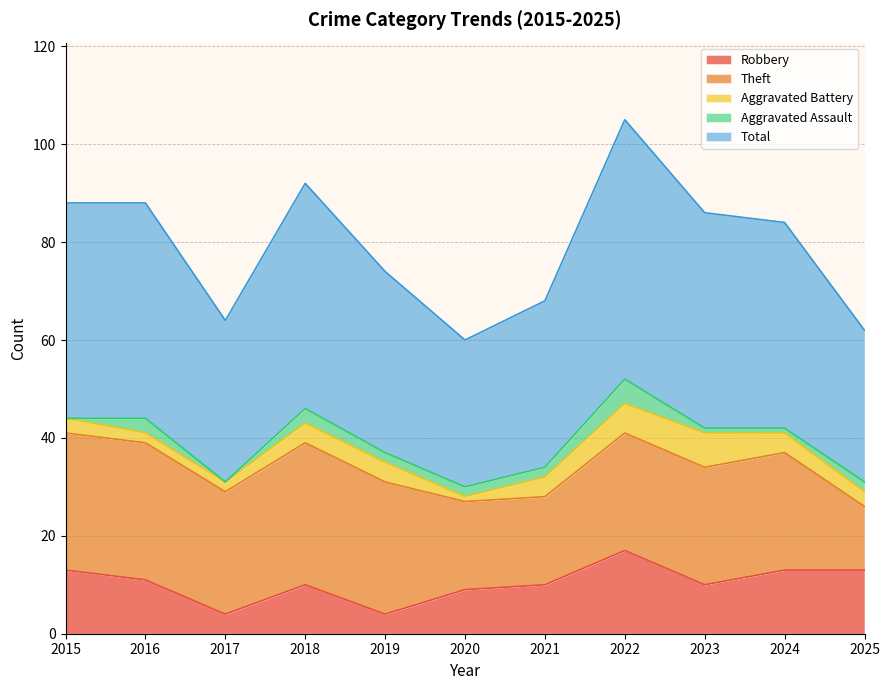

What are all the series names shown in the legend?

Robbery, Theft, Aggravated Battery, Aggravated Assault, Total